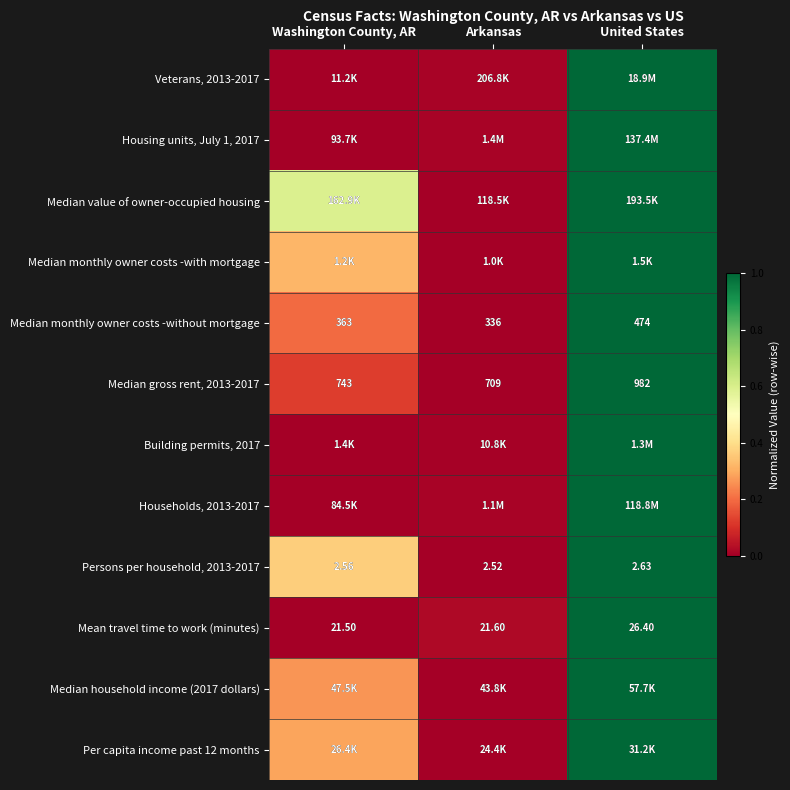

What is the total value across all series at Arkansas?

0.1